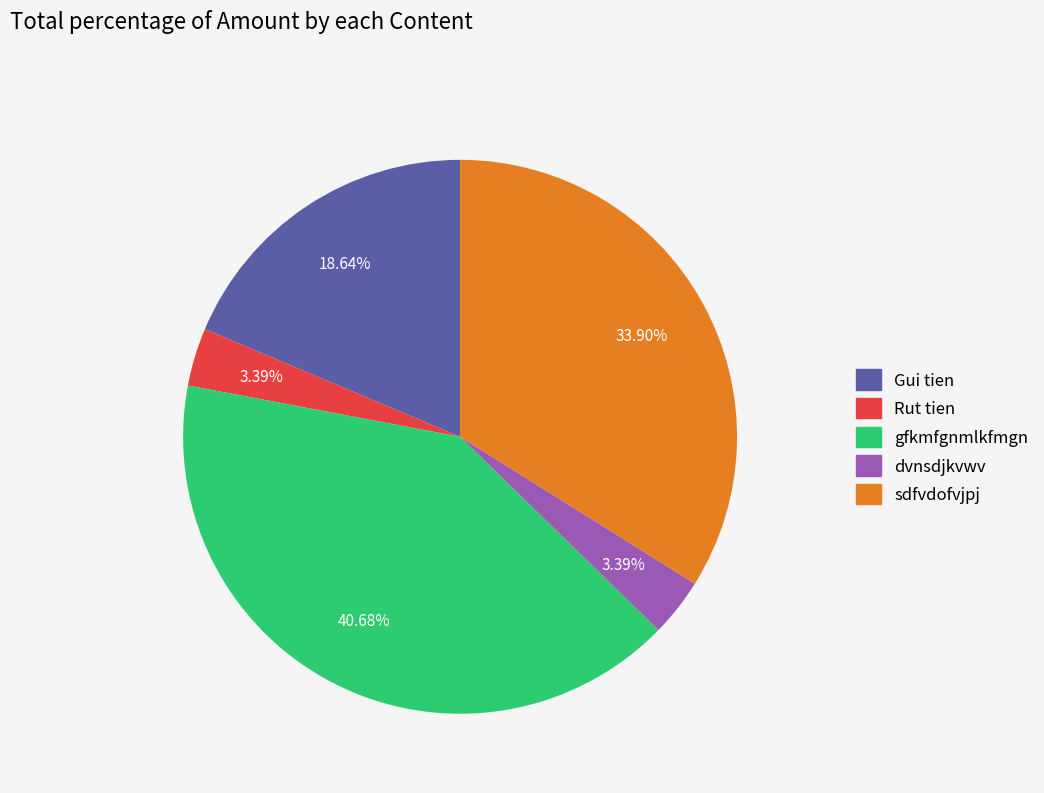

Is there a majority slice in this chart?

No